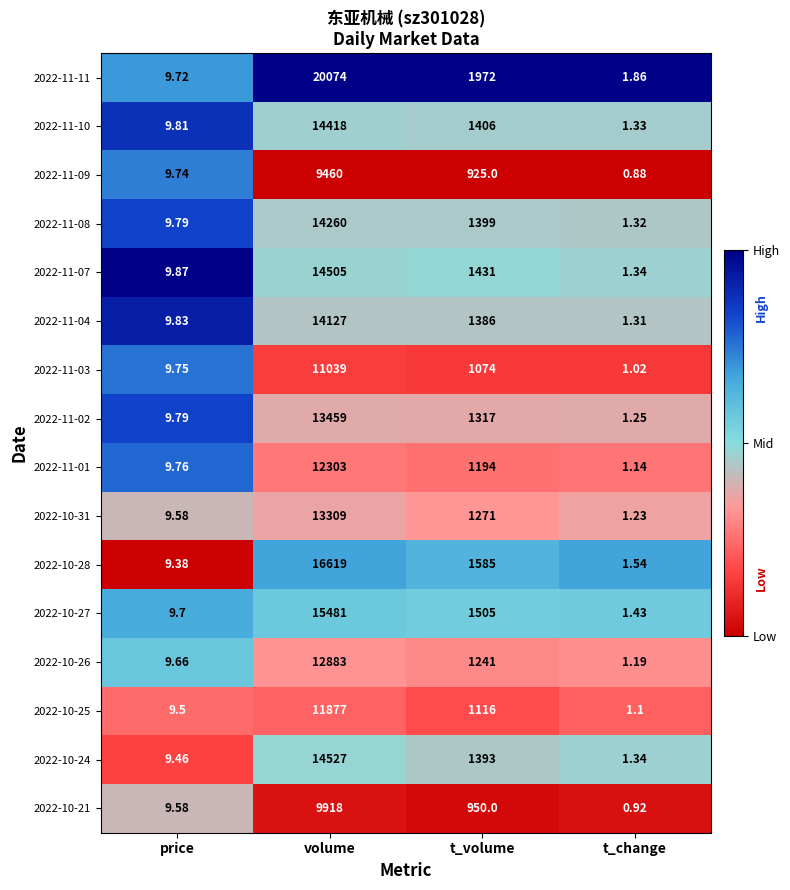

Is the value of 2022-11-10 at t_volume greater than the value of 2022-10-27 at t_volume?

No